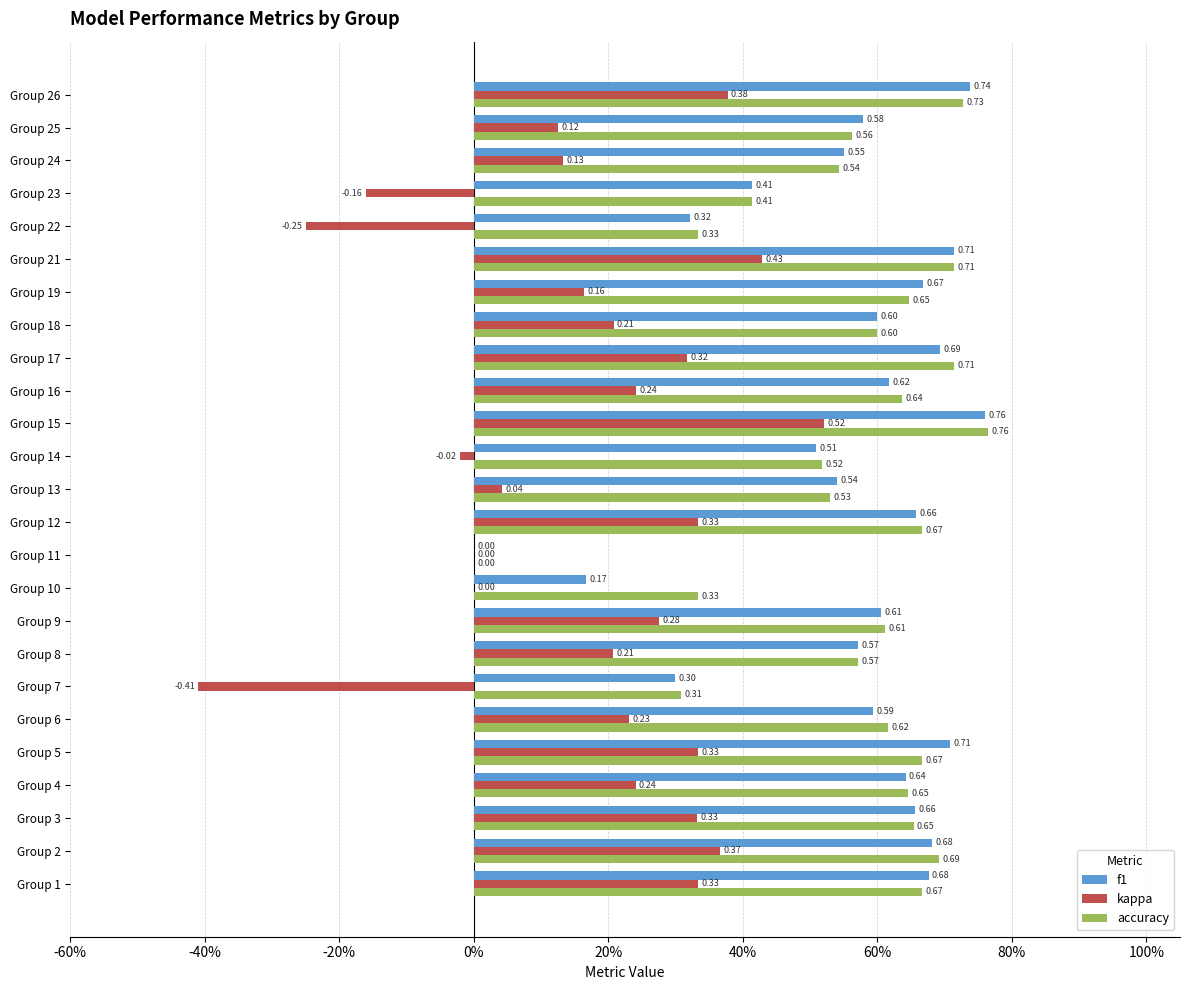

What are all the series names shown in the legend?

f1, kappa, accuracy